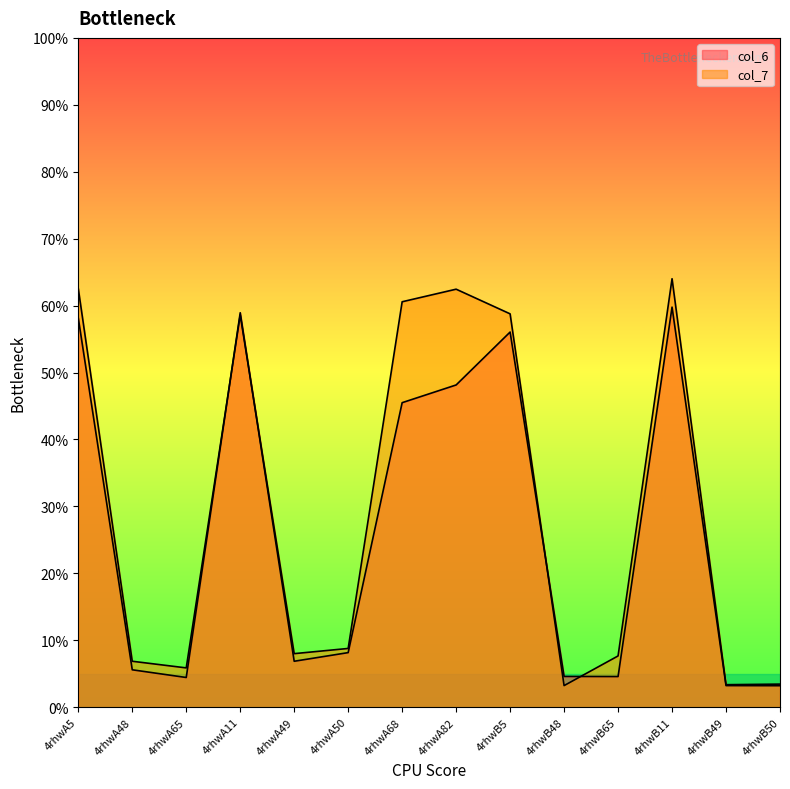

The col_7 series shows 5.0 at 4rhwB48. True or false?

False